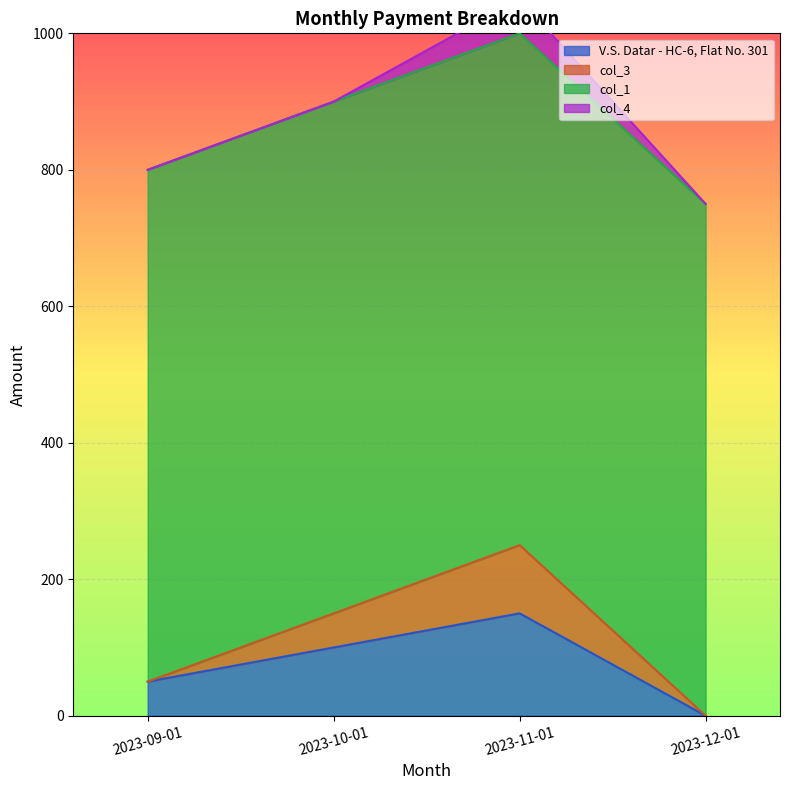

Does the chart display data point markers on the line(s)?

No